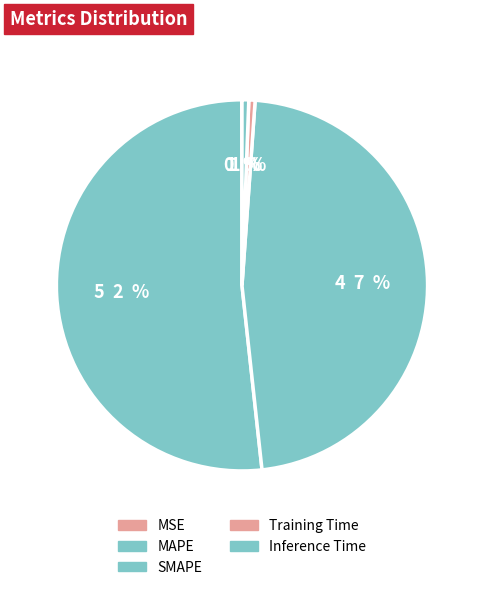

To the nearest percent, what is the difference between the largest and smallest slice percentages?

52%